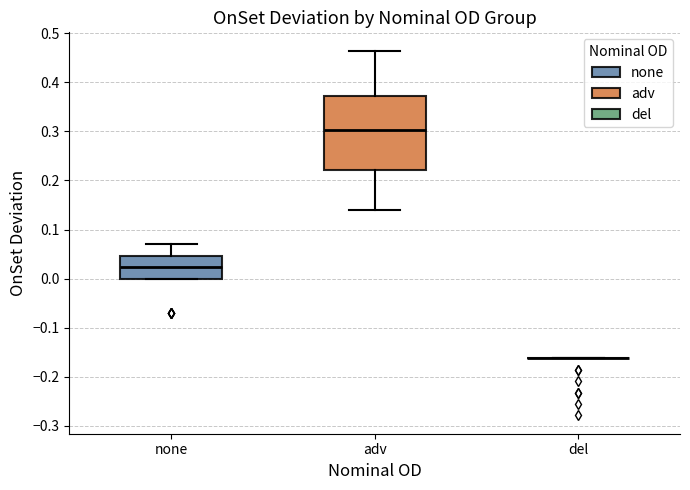

Reading left to right, read every box against the y-axis: the position of its median line, the range the box covers, and the ends of its whiskers. The values are not printed on the chart, so give them approximately, as read against the axis.

none: median 0.02, box 0.00 to 0.05, whiskers 0.00 to 0.07
adv: median 0.30, box 0.22 to 0.37, whiskers 0.14 to 0.46
del: box collapsed to a line at -0.16, whiskers -0.16 to -0.16